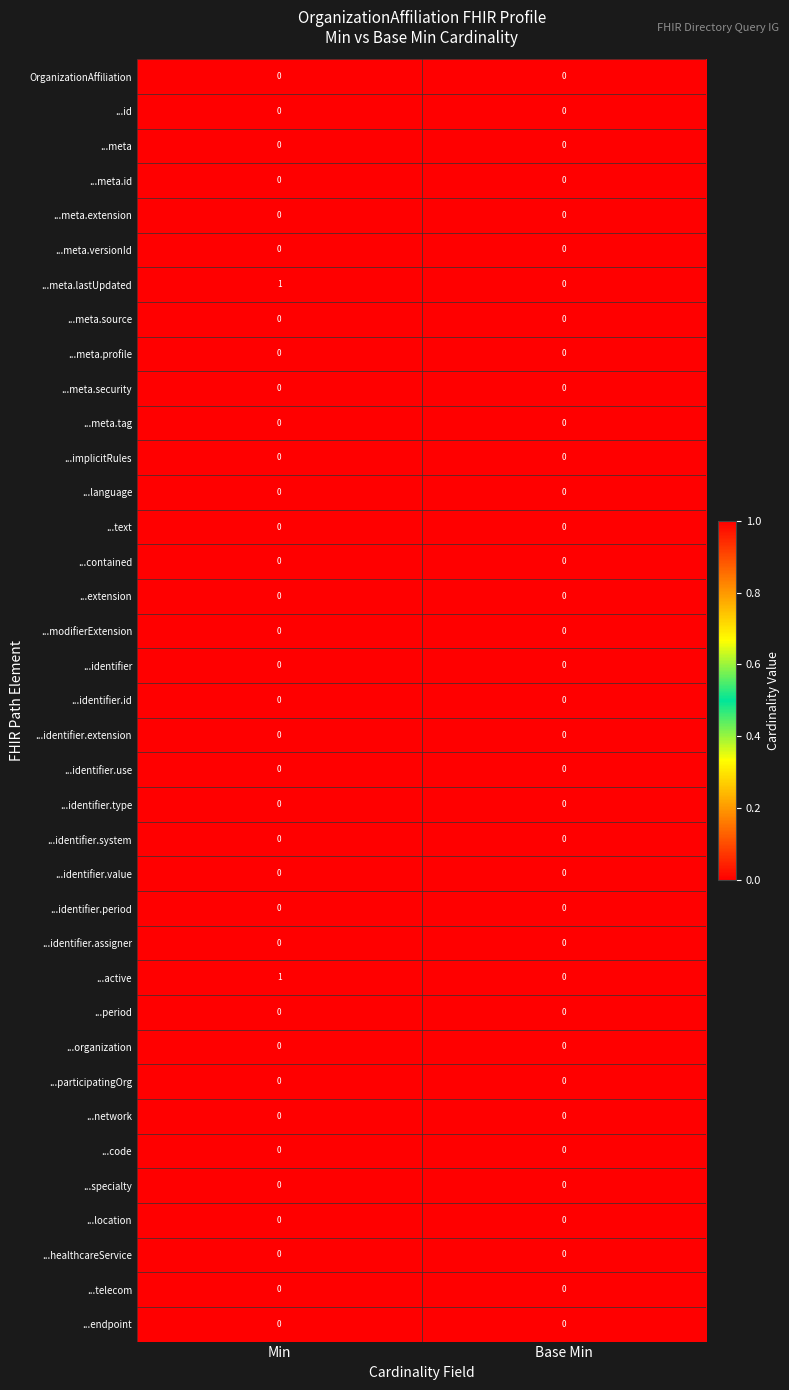

At which category does the chart reach its peak across all series?

Min